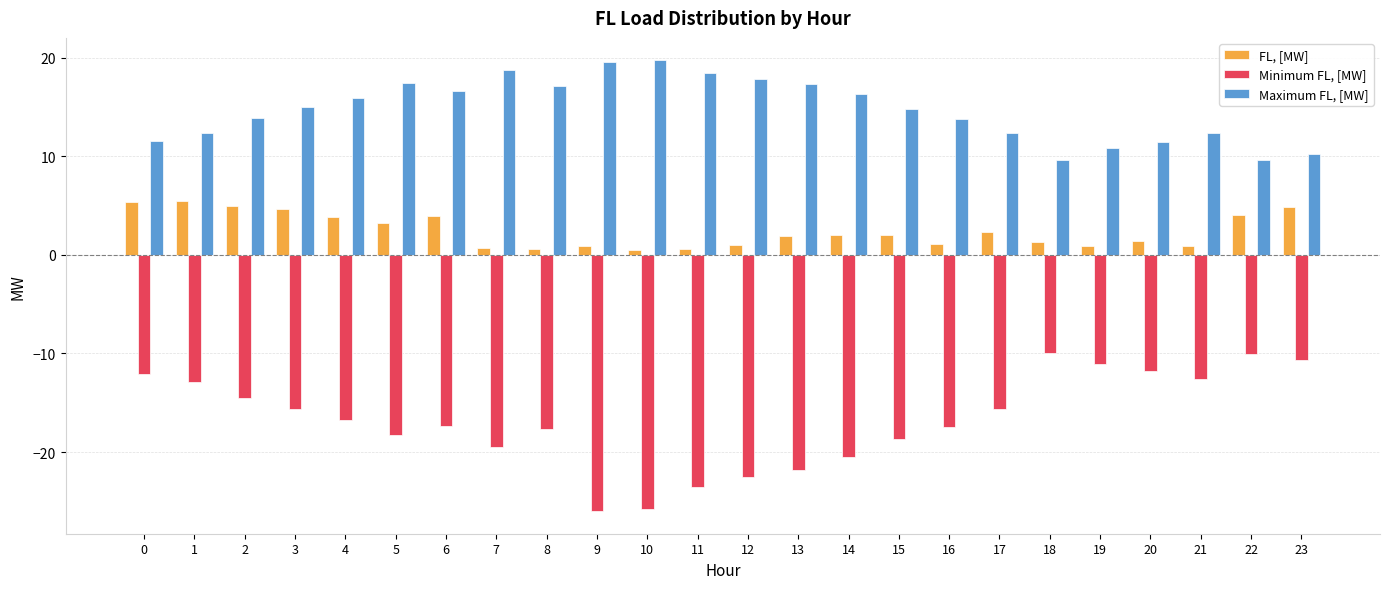

True or false: Minimum FL, [MW] has a value of -11.1 at 19.

True